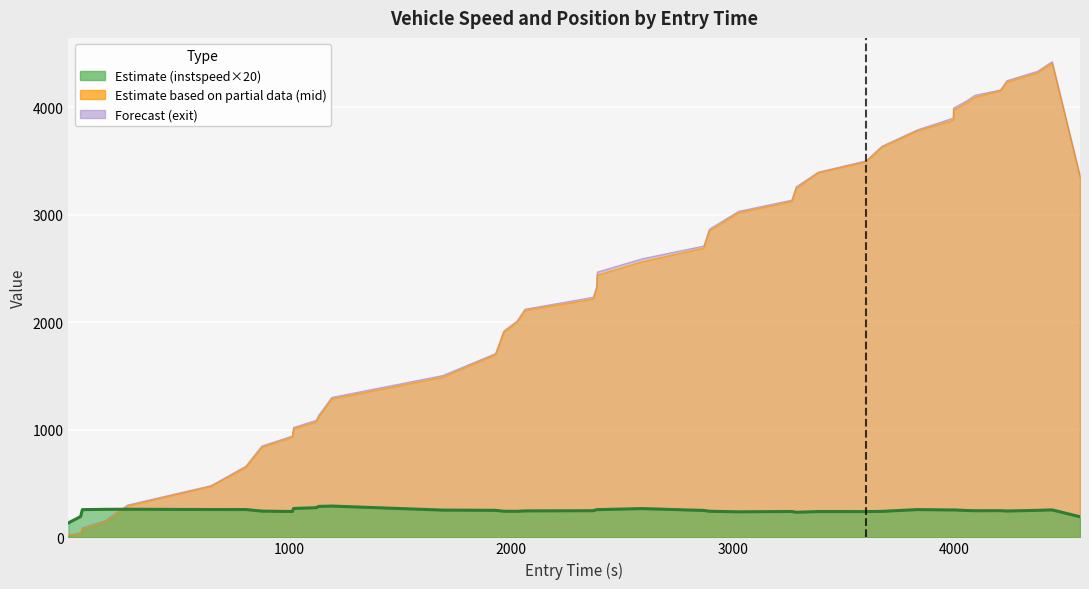

The mid_smoothed series shows 3247.0 at 3286.0. True or false?

True